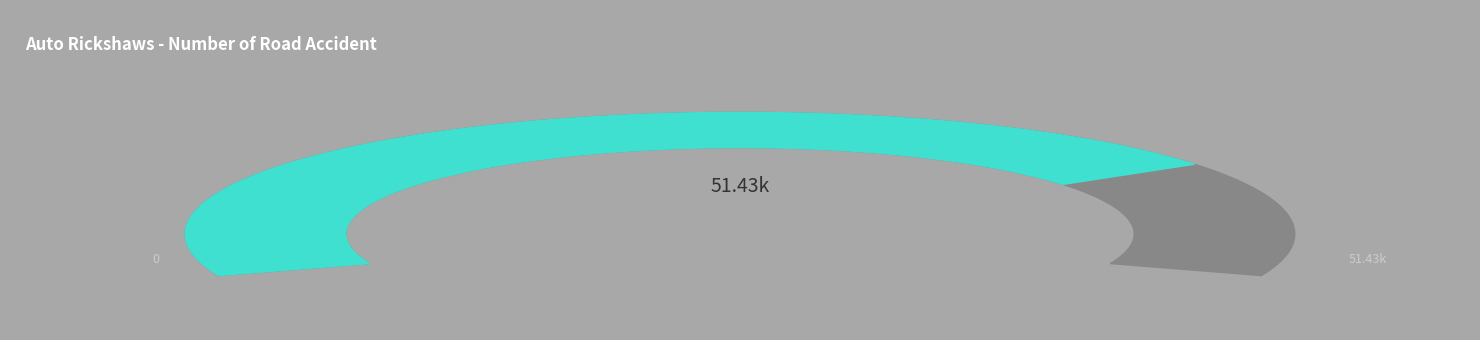

Combined, do 8 and 16 account for over 50%?

No